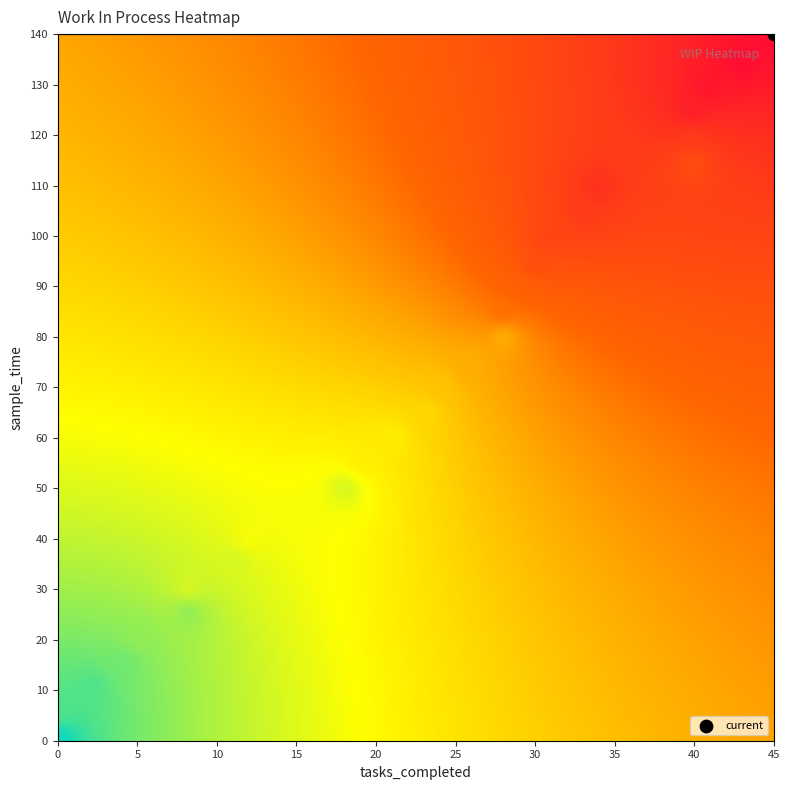

Reading left to right, transcribe all the data shown in this chart.

sample_time: 0	5	10	15	20	25	30	35	40	45	50	55	60	65	70	75	80	85	90	95	100	105	110	115	120	125	130	135	140
tasks_completed: 0	0	2	4	5	8	8	11	12	15	18	19	21	23	24	26	28	28	29	30	31	33	34	40	40	40	41	43	45
work_in_process: 1	3	3	4	5	5	7	7	8	8	7	9	9	10	11	12	12	15	16	18	19	20	21	18	20	23	24	25	25